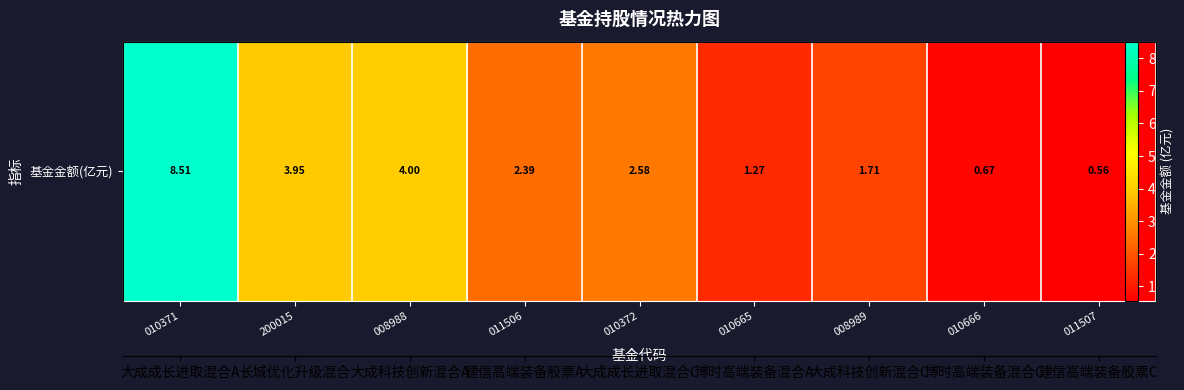

What is the average value?

2.8